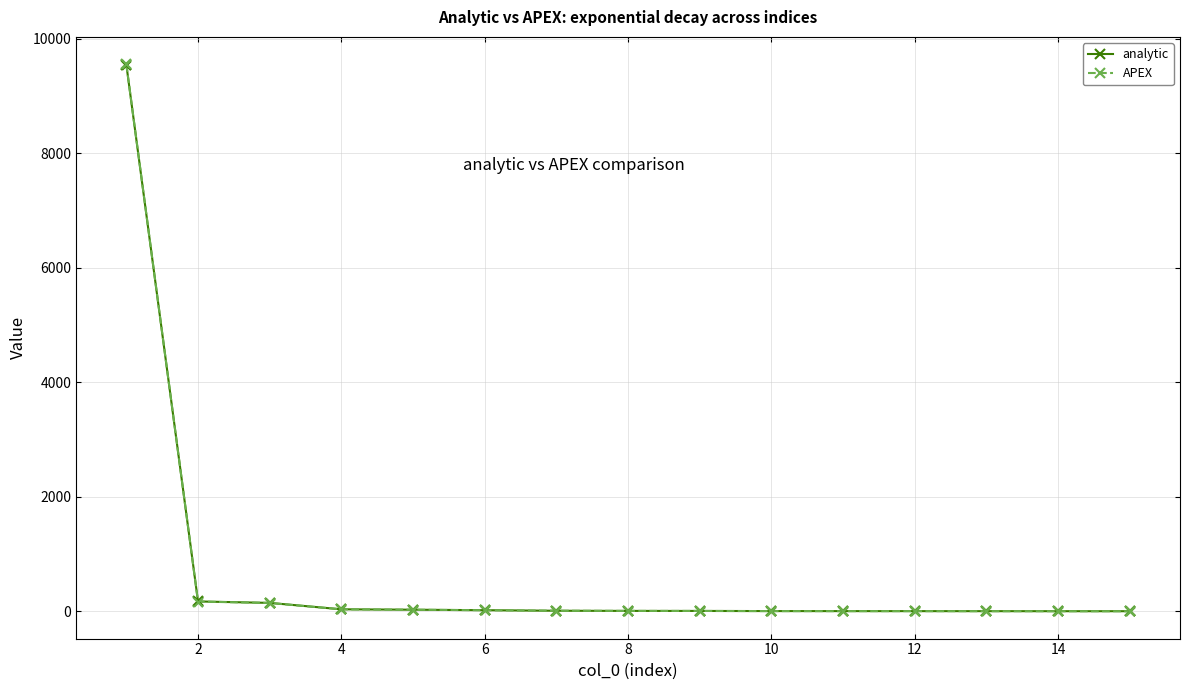

What is the highest value of the analytic series?

9551.7